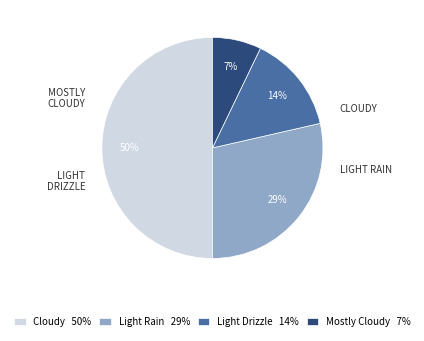

What percentage is the Cloudy slice, to the nearest percent?

50%